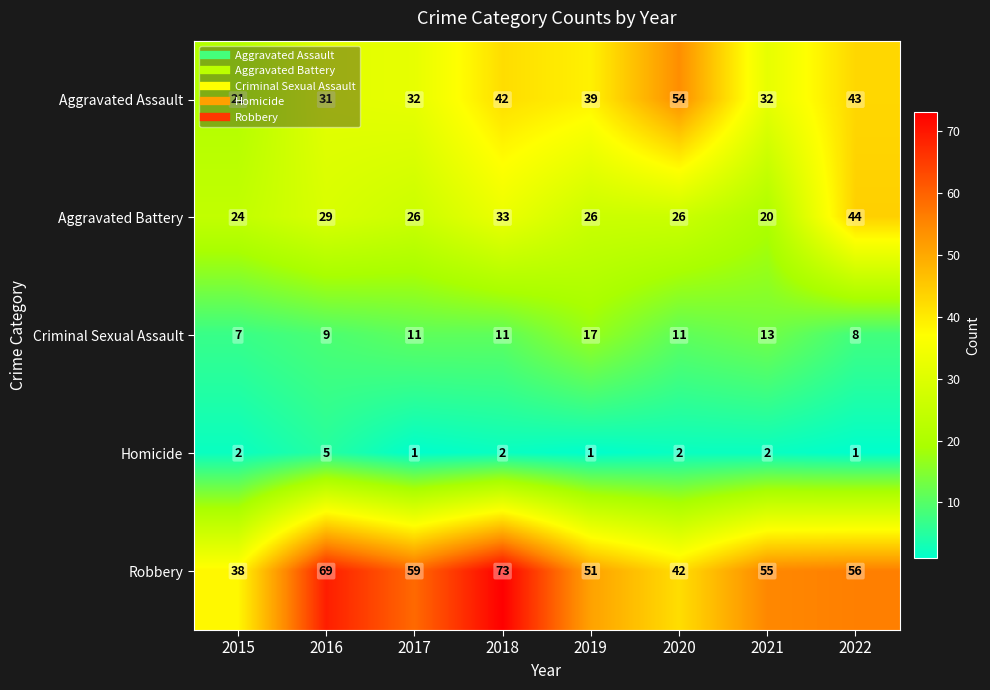

What is the sum of all Homicide values?

16